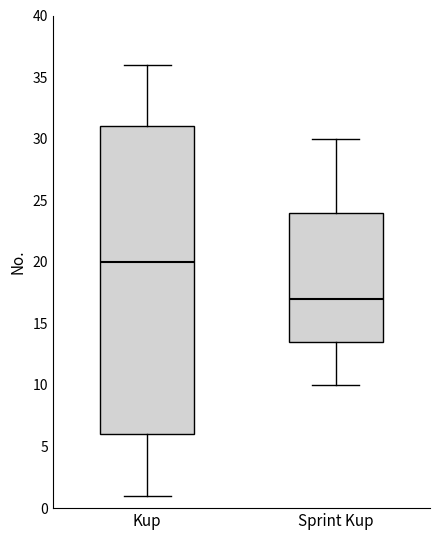

Where is the upper edge of the box for Kup on the y-axis? The values are not printed on the chart, so give them approximately, as read against the axis.

31.0